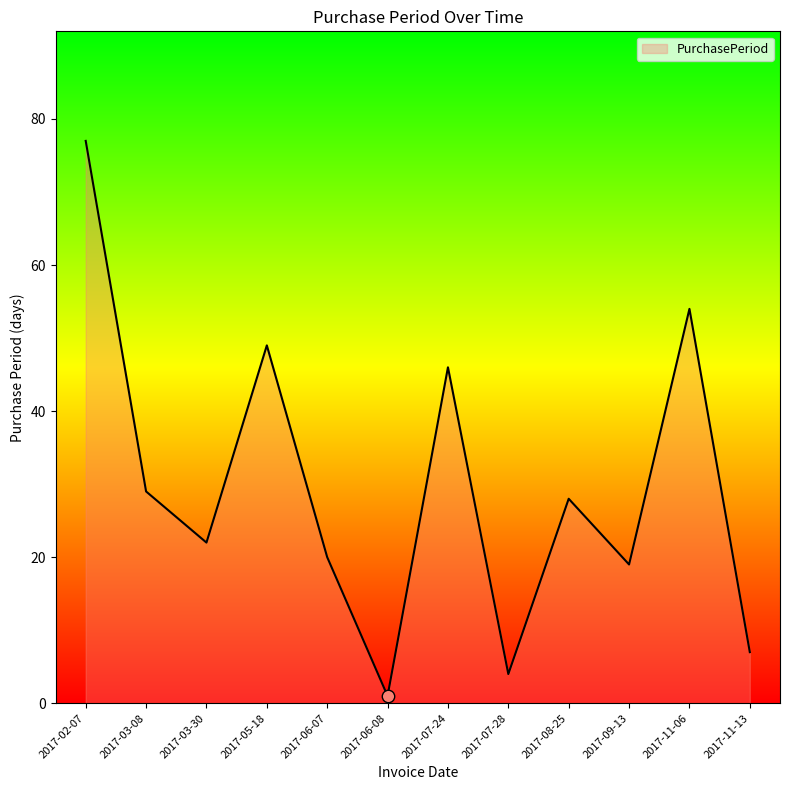

What is the change in value from 2017-05-18 to 2017-07-24?

-3